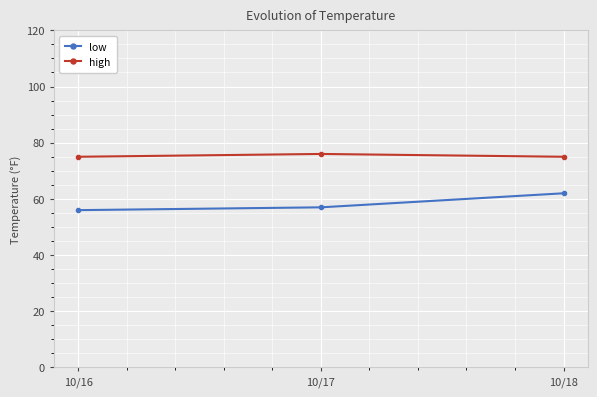

How many categories are shown in the chart?

3